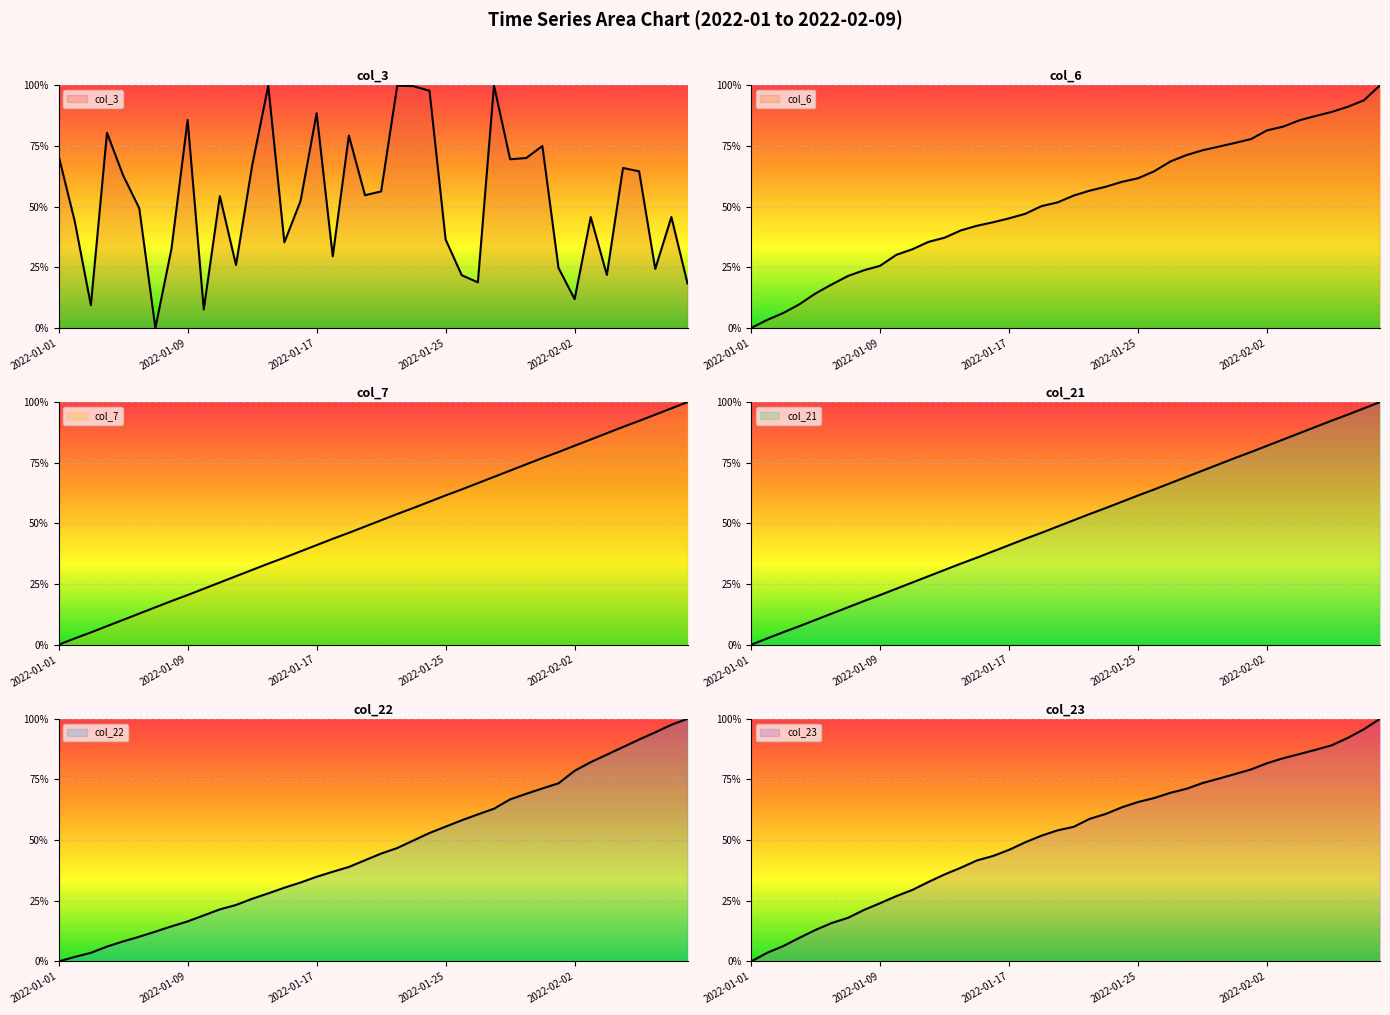

Between which two adjacent categories do col_22 and col_23 first intersect?

2022-02-04 and 2022-02-05